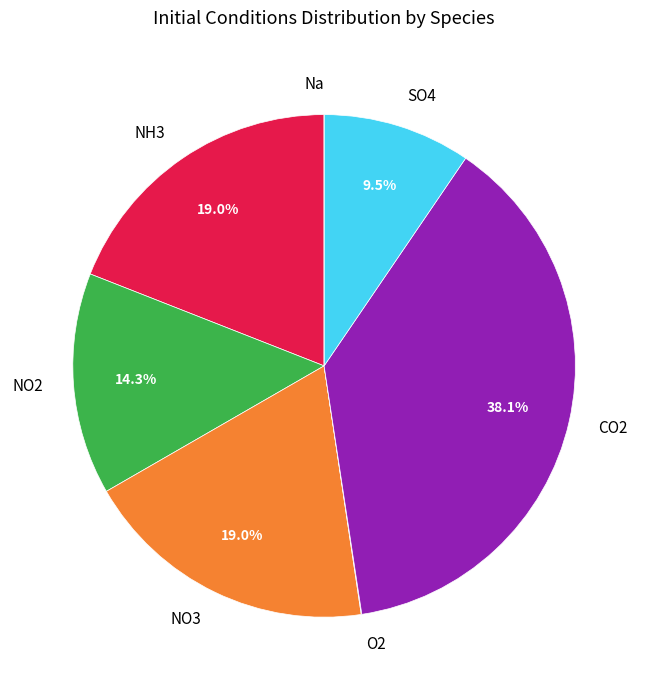

Is there a majority slice in this chart?

No